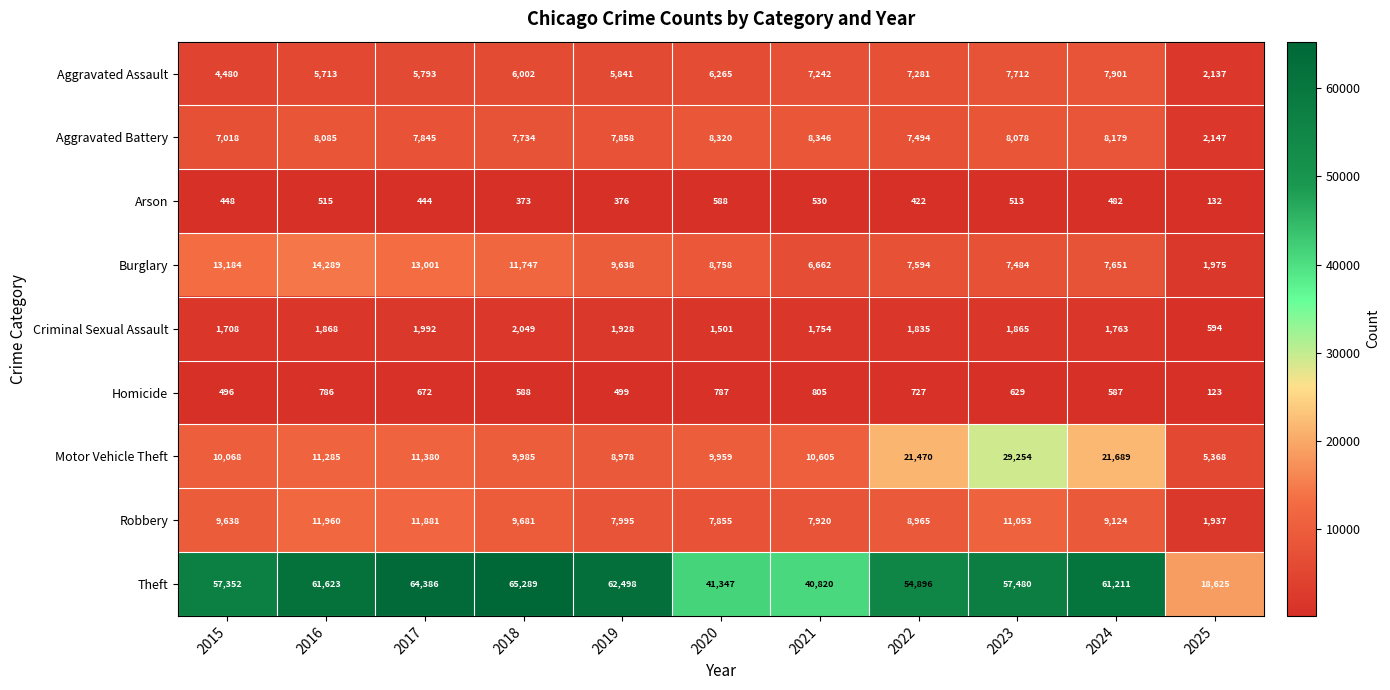

How many series are shown in this chart?

9